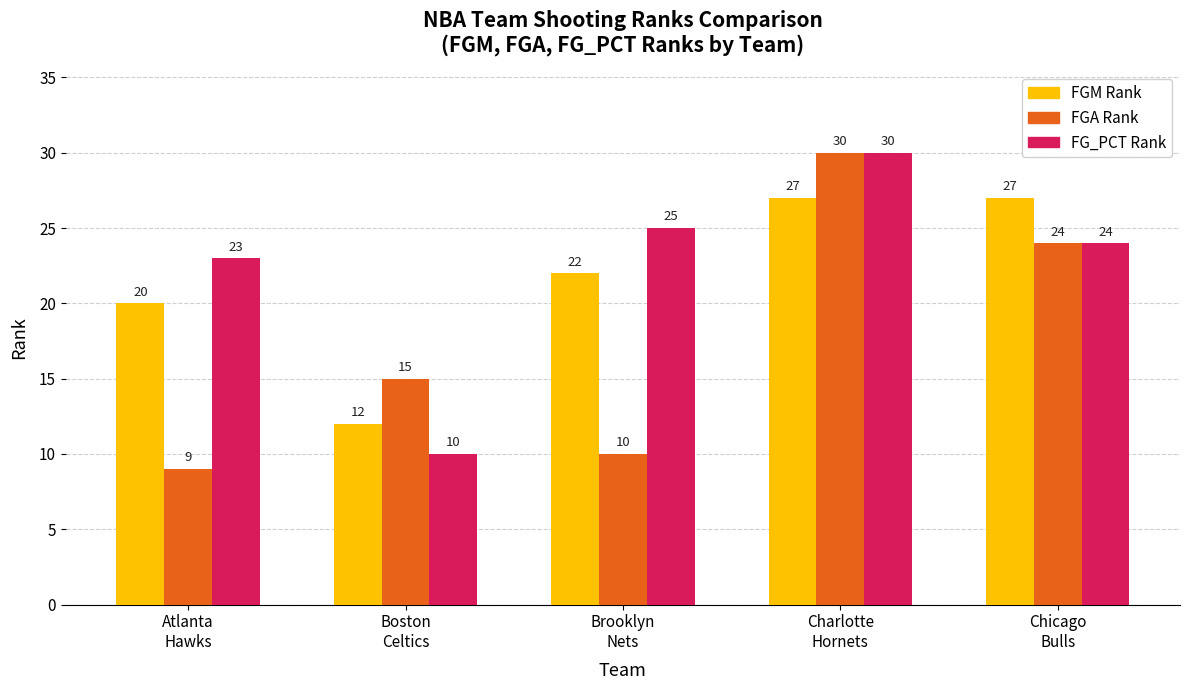

What is the minimum value shown in the chart?

9